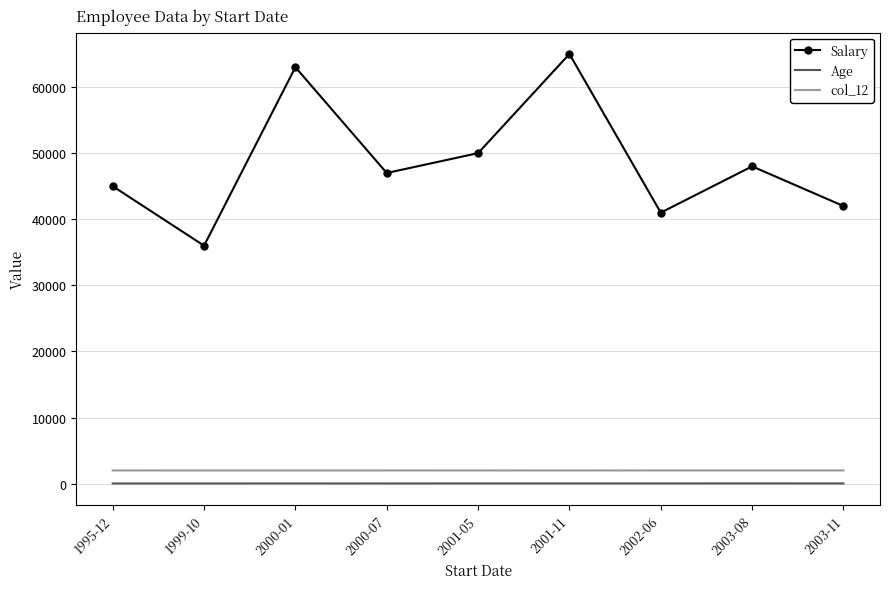

How many series are shown in this chart?

3